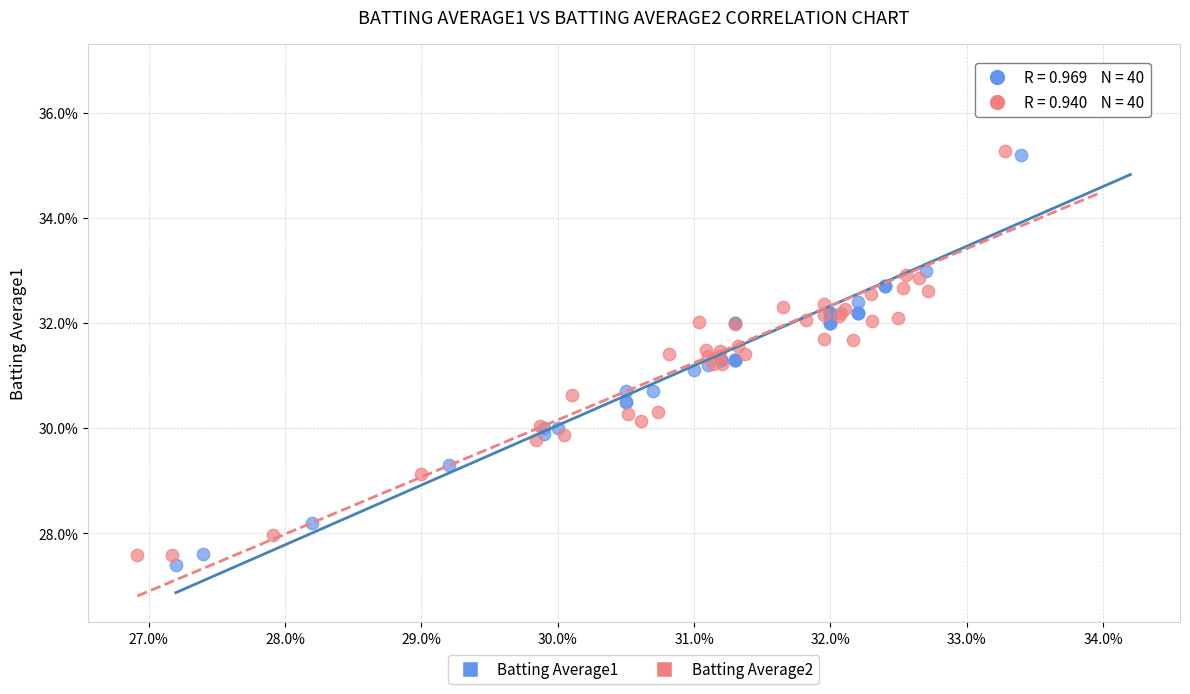

Which series reaches the maximum Y coordinate?

Batting Average2